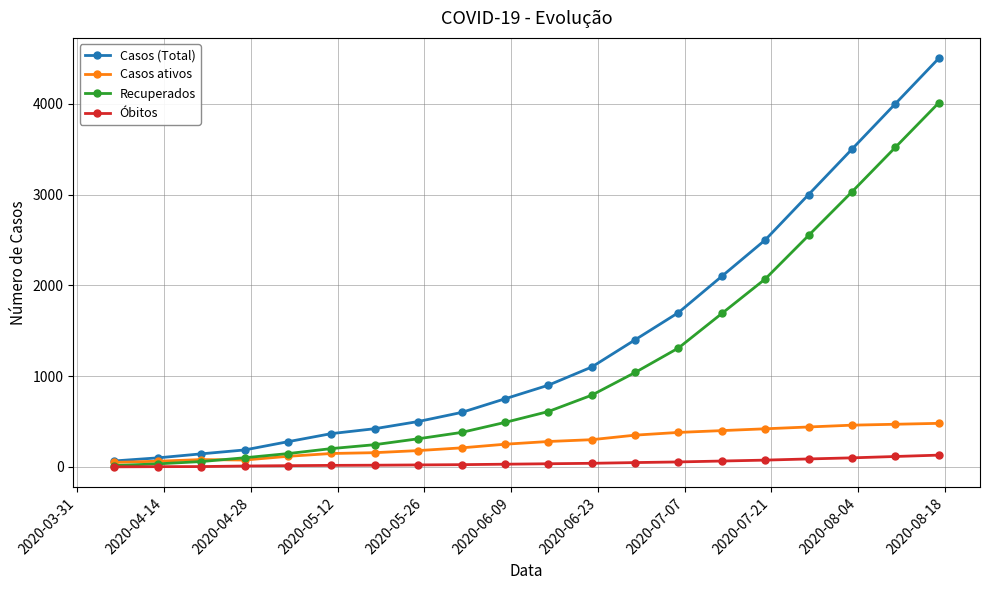

Which series has the widest spread of values?

Casos (Total)